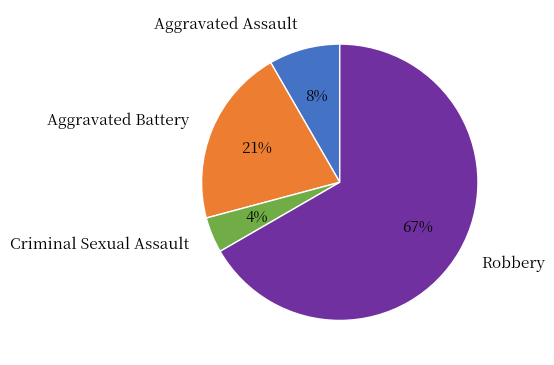

To the nearest percent, what portion does Aggravated Battery represent?

21%